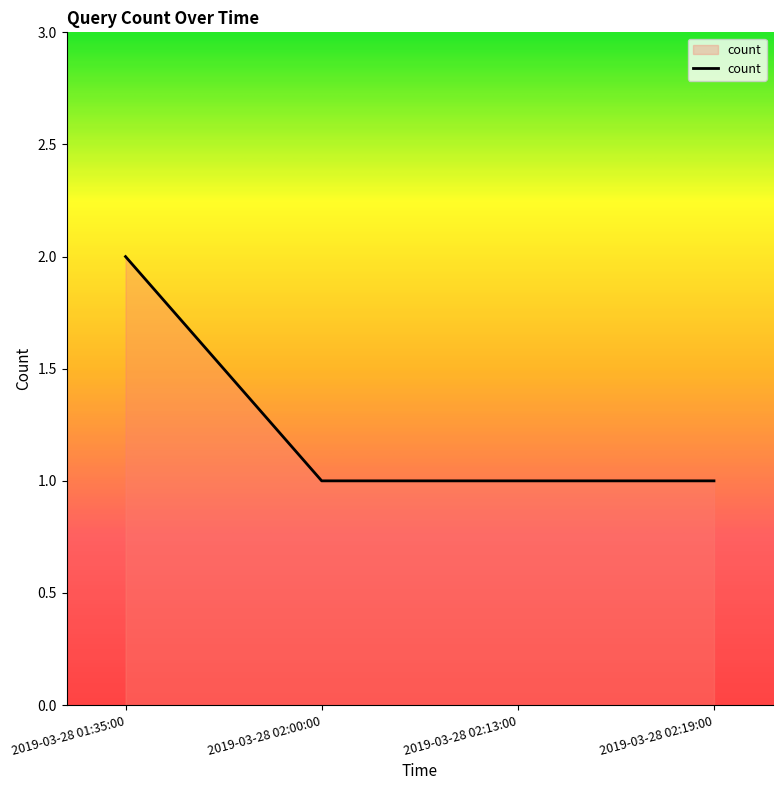

Count the values in the range 1 to 2.

4